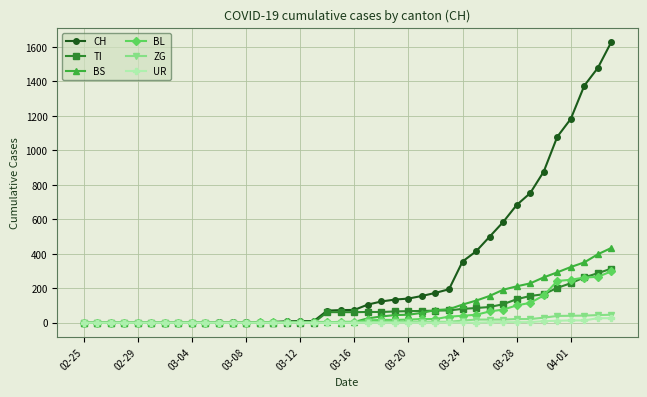

How many lines are shown in the chart?

6